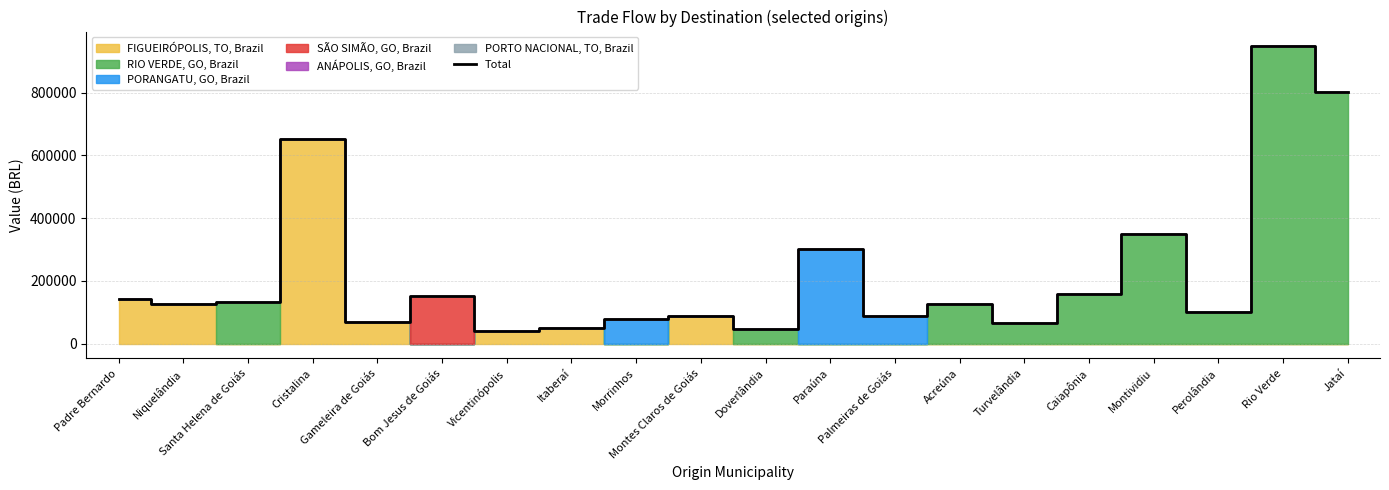

What is the label of the 12th point from the left?

Paraúna